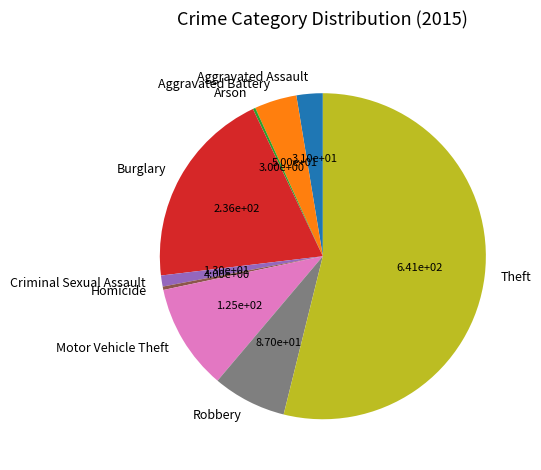

Which slice is the largest?

Theft